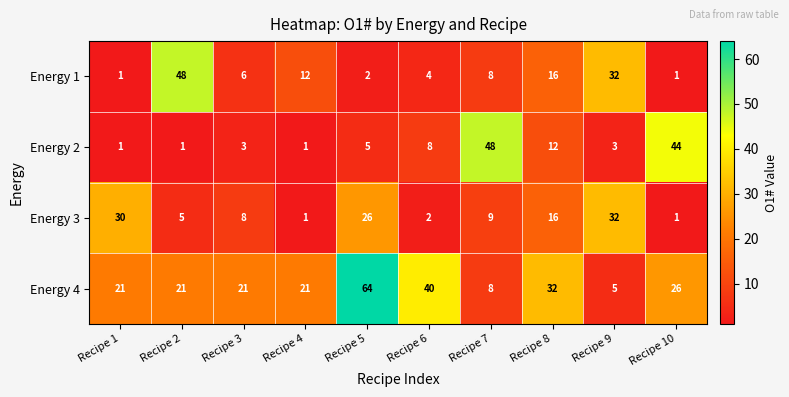

What is the maximum value shown in the chart?

64